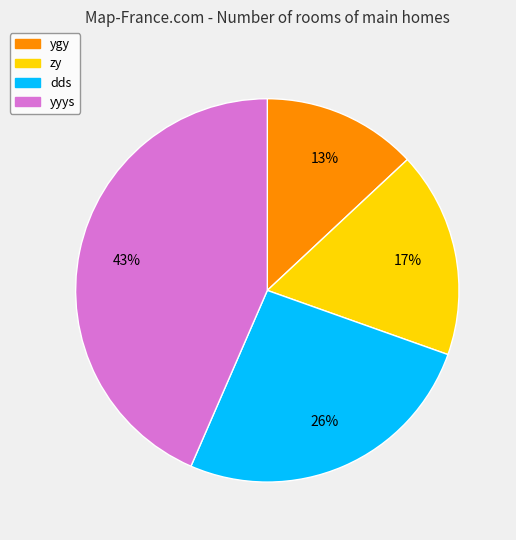

Combined, do ygy and dds account for over 50%?

No